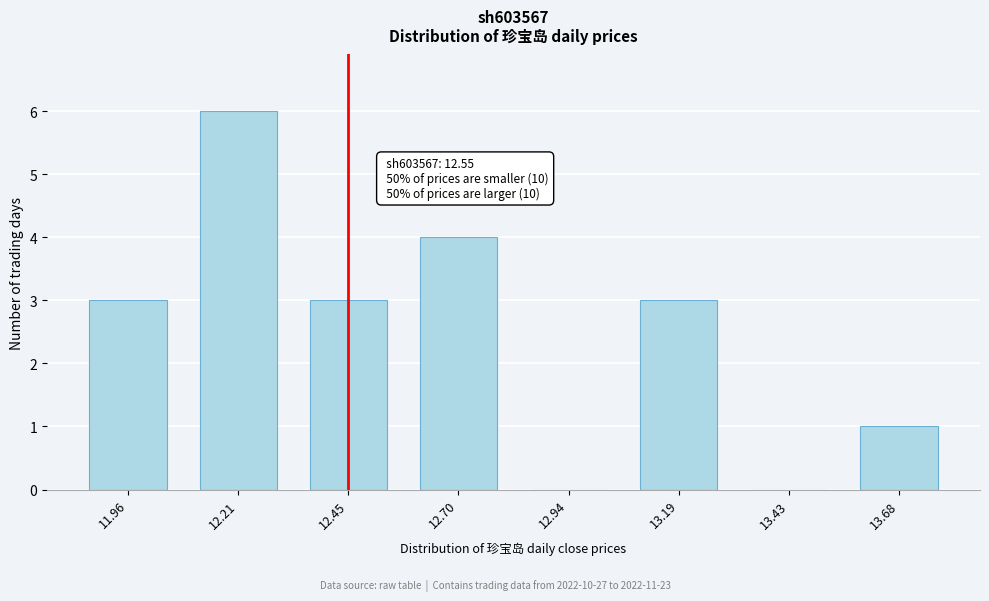

Reading left to right, extract all data points from this chart.

11.96=3	12.21=6	12.45=3	12.70=4	12.94=0	13.19=3	13.43=0	13.68=1